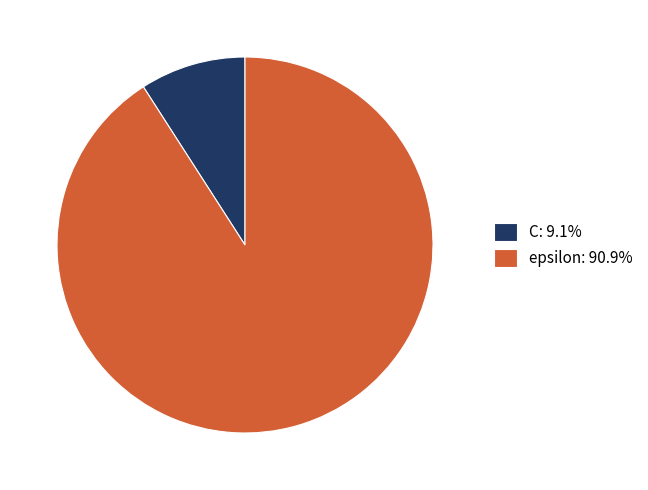

How many slices are in this pie chart?

2